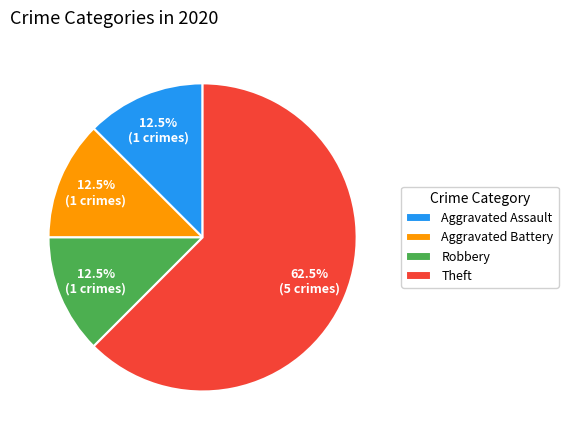

Approximately how many times larger is the value at Theft compared to Aggravated Battery?

5.0